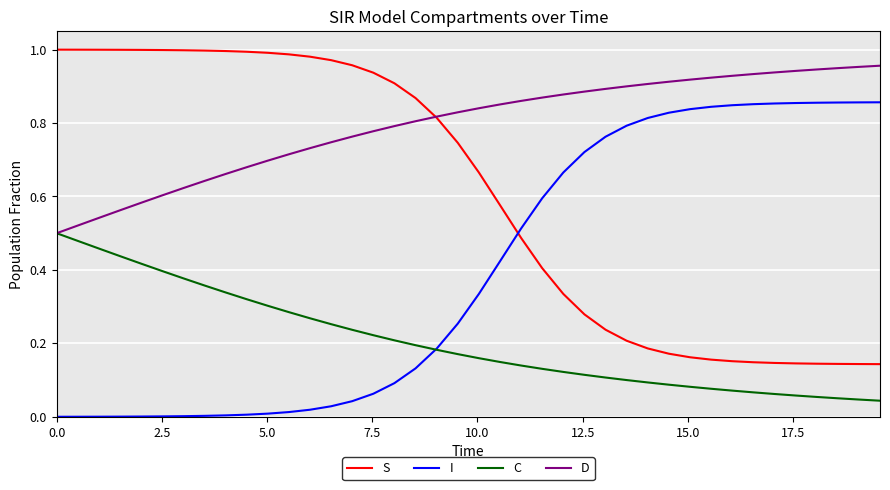

True or false: I and D intersect in this chart.

False